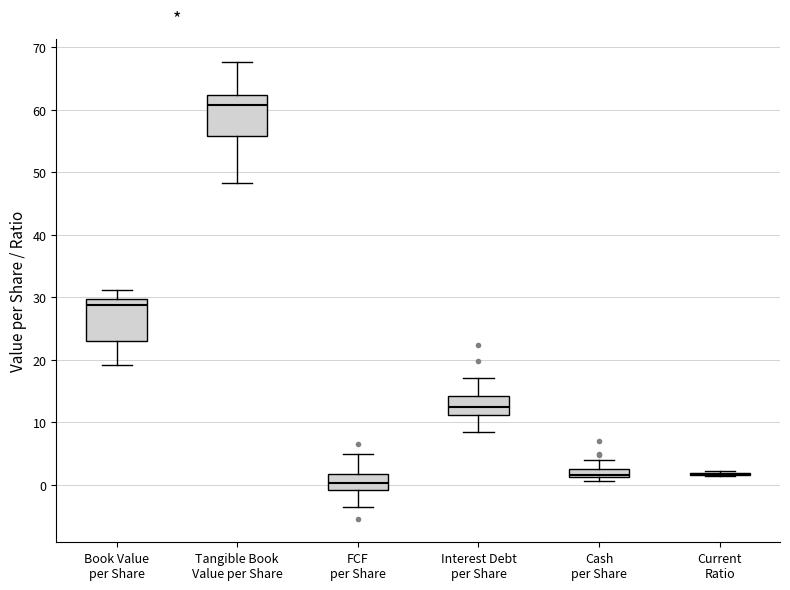

Where does the upper whisker of the box for Interest Debt per Share end on the y-axis? The values are not printed on the chart, so give them approximately, as read against the axis.

17